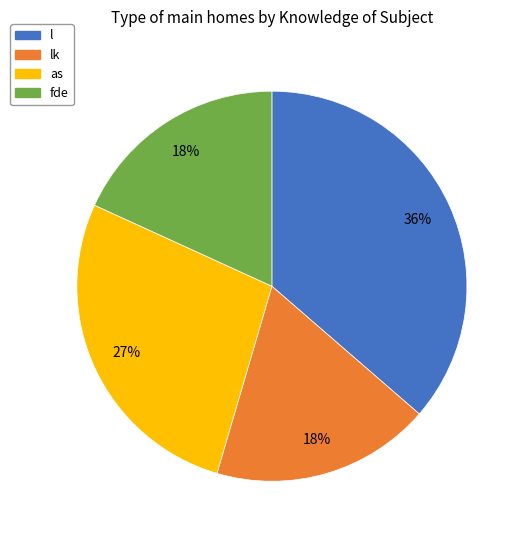

To the nearest percent, what is the average slice percentage?

25%